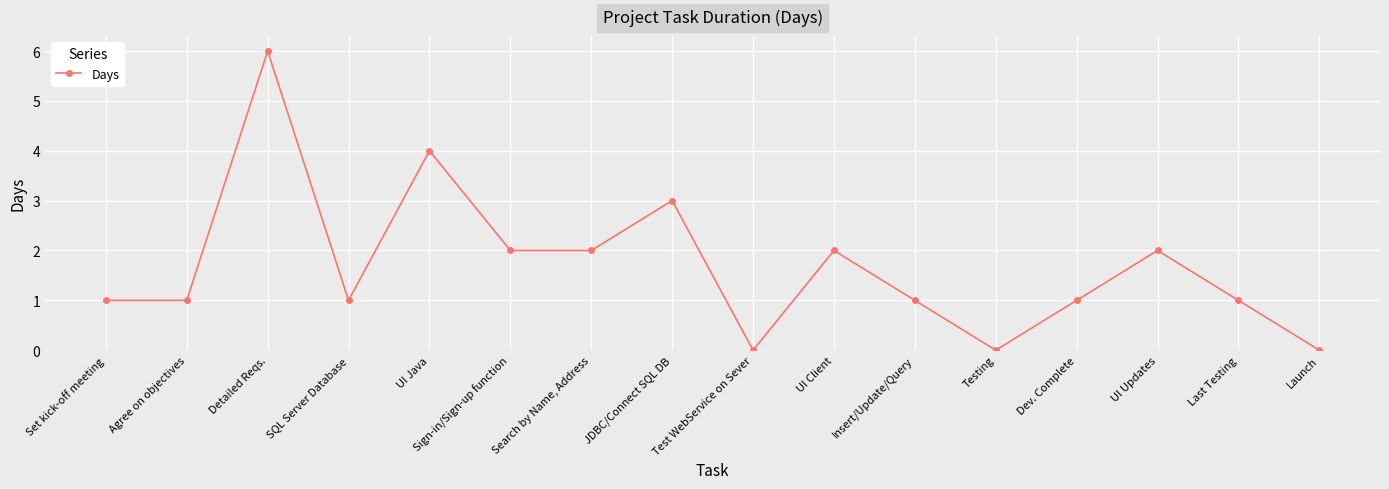

Reading right to left, transcribe all the data shown in this chart.

0	1	2	1	0	1	2	0	3	2	2	4	1	6	1	1